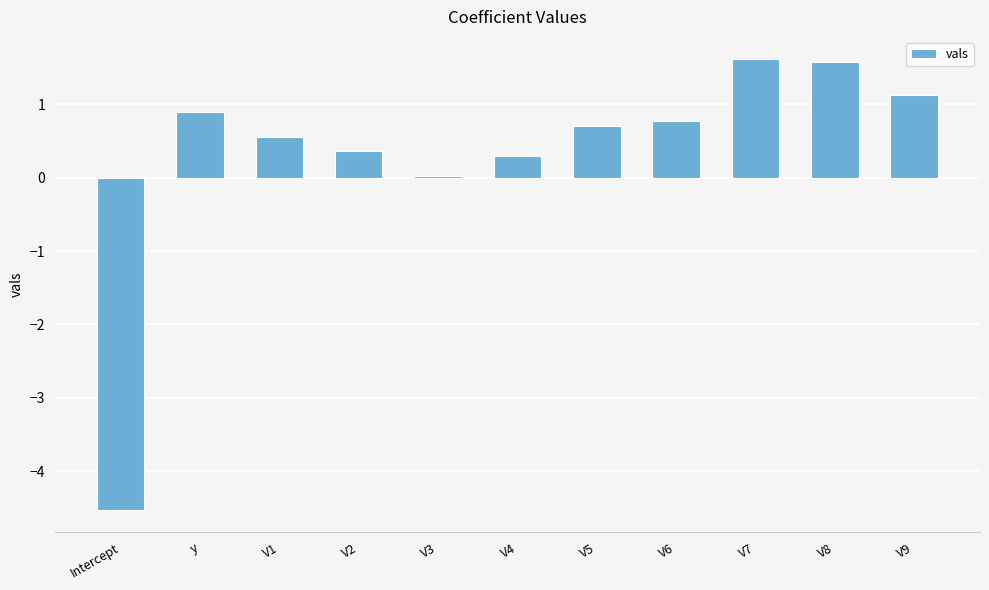

What is the value of the 7th bar from the left?

0.7